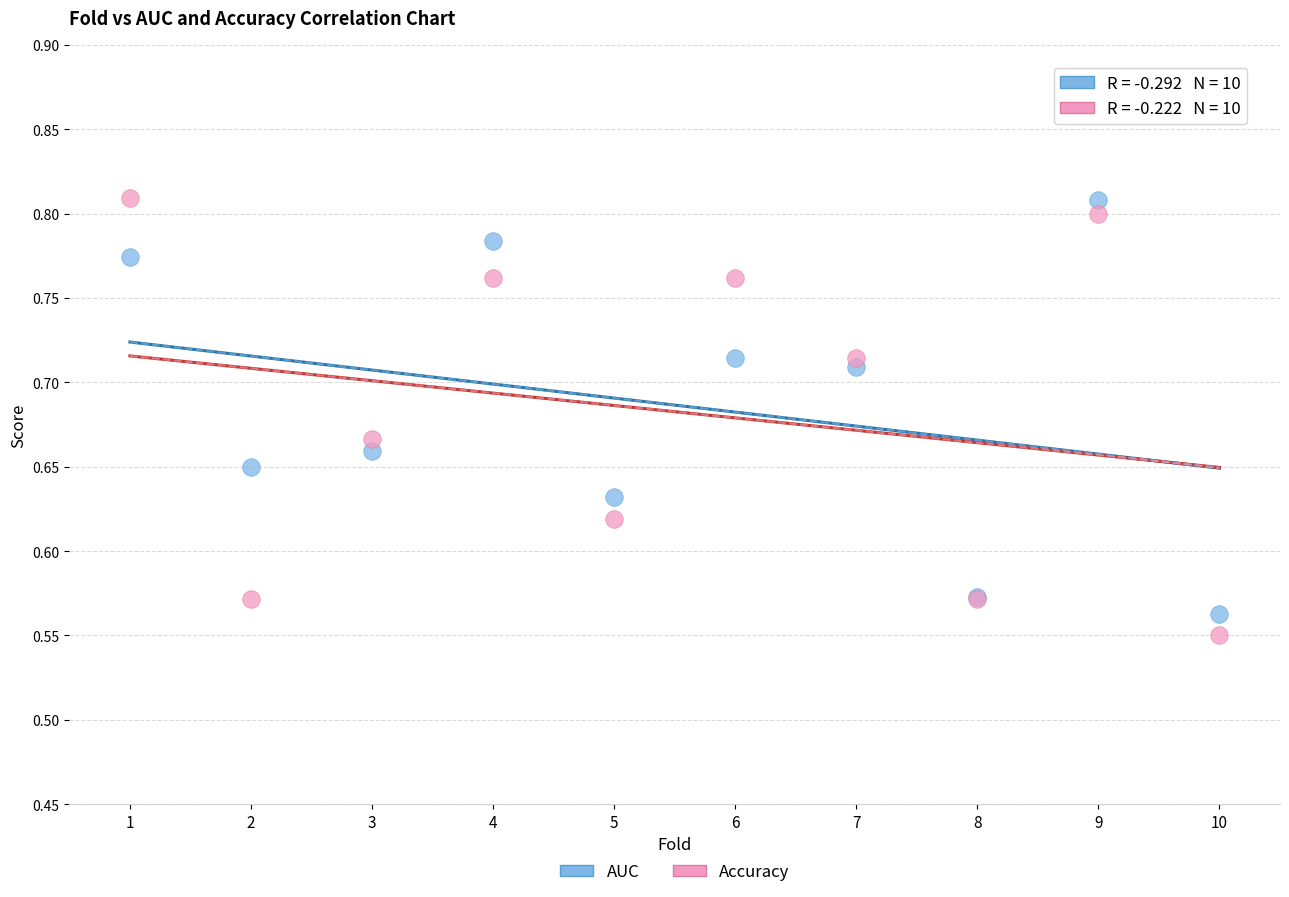

What is the X range (max minus min) for the scatter plot?

9.0